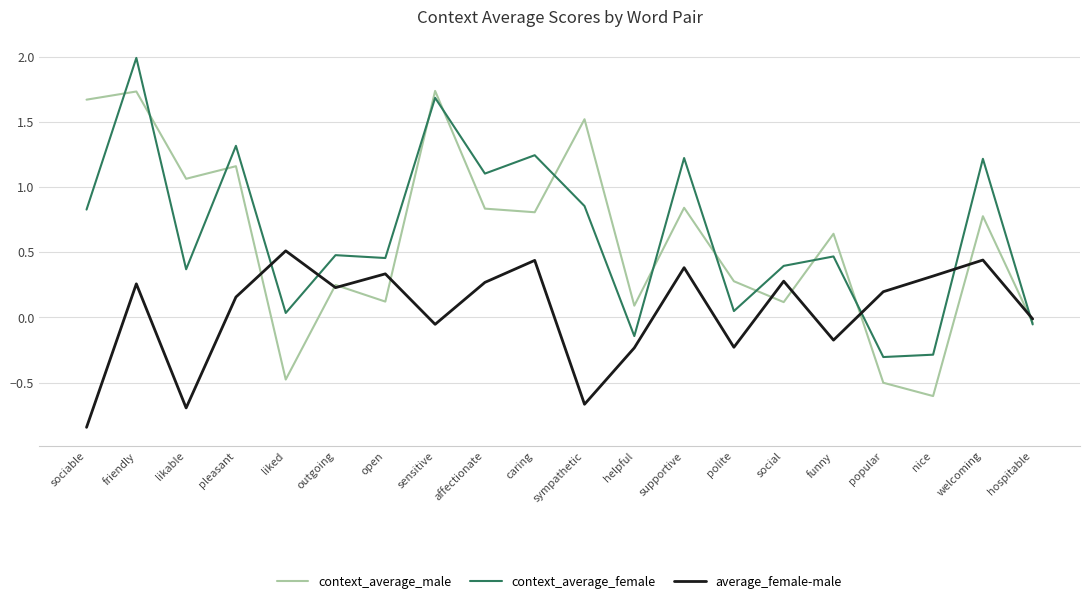

Between liked and sensitive, which series saw the biggest shift?

context_average_male